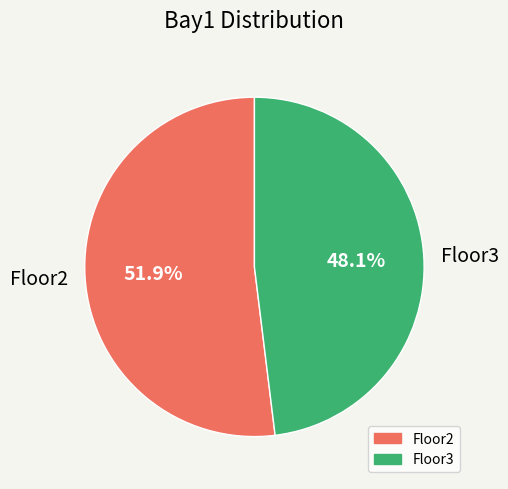

Approximately how many times larger is the value at Floor2 compared to Floor3?

1.1